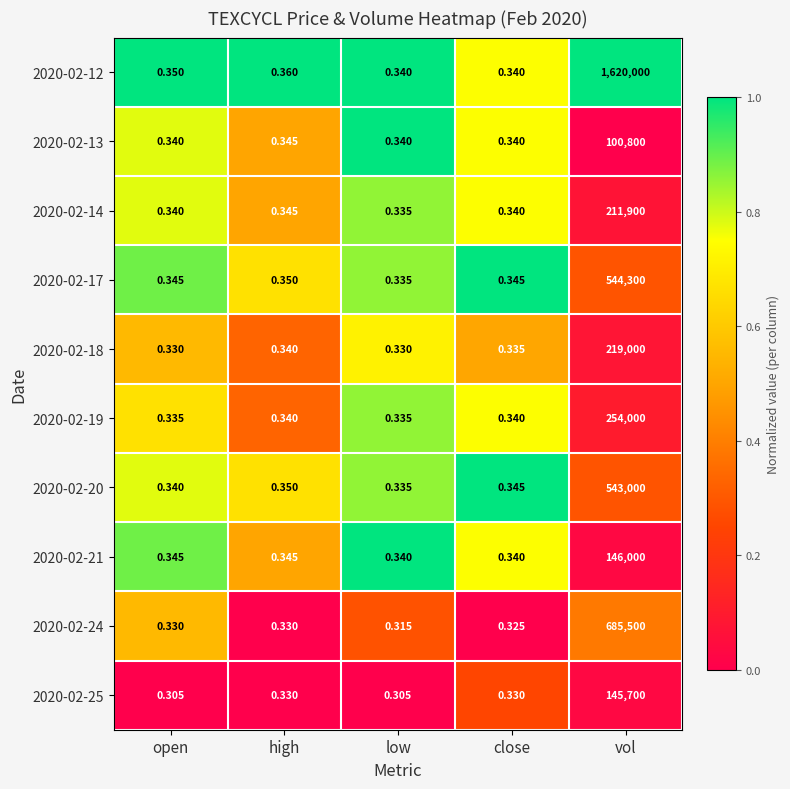

At which label is 2020-02-20 closest to 271500?

high